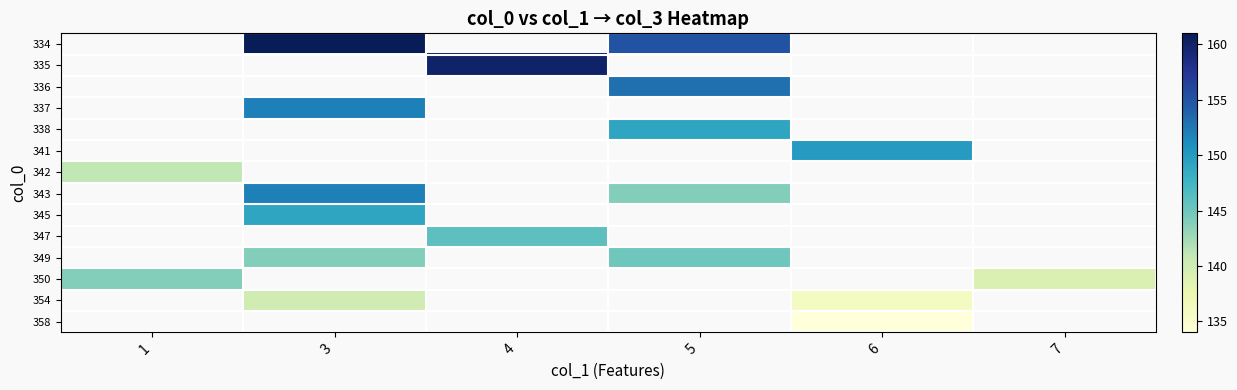

At which label does 343 first exceed 144?

3